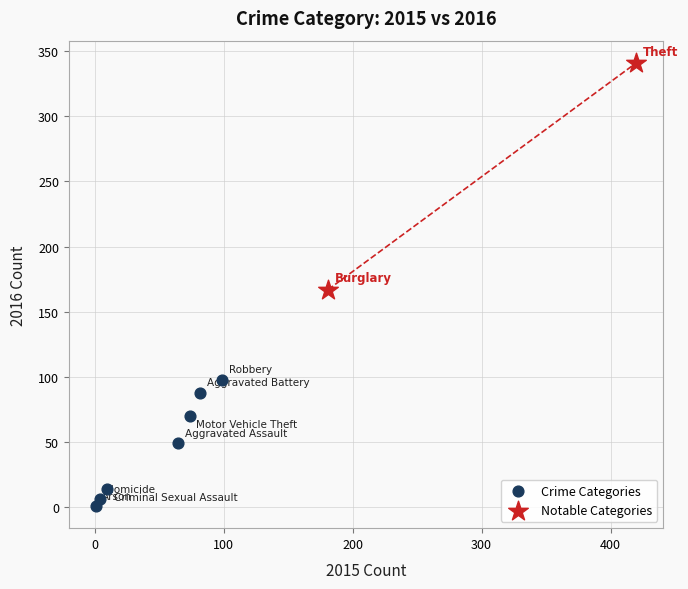

Which series has the widest spread of Y values?

Notable Categories